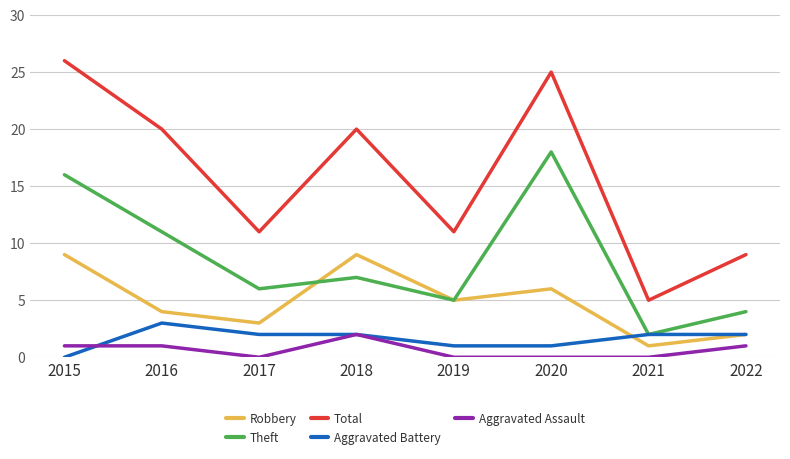

At which category does Theft reach its first local peak?

2018